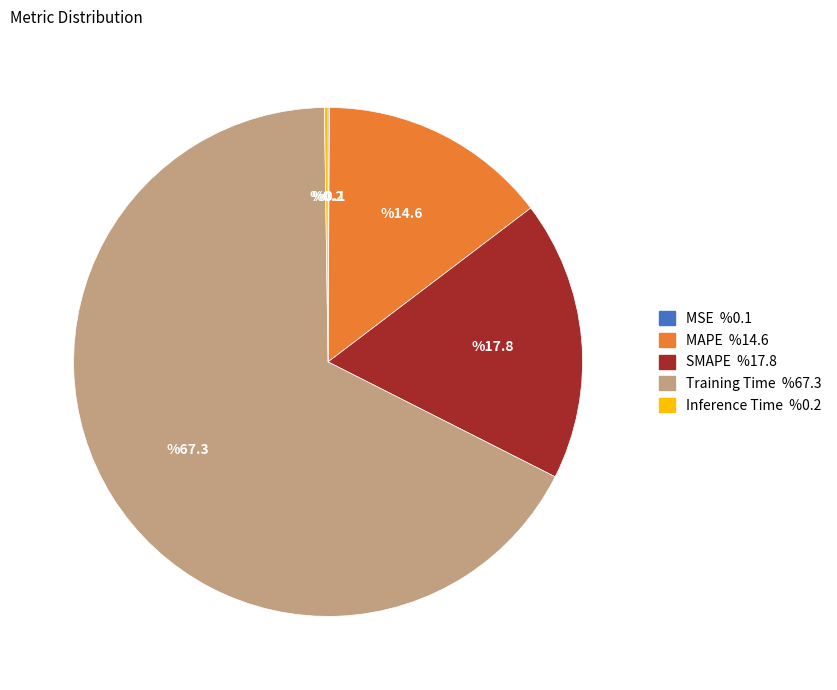

Is there a majority slice in this chart?

Yes